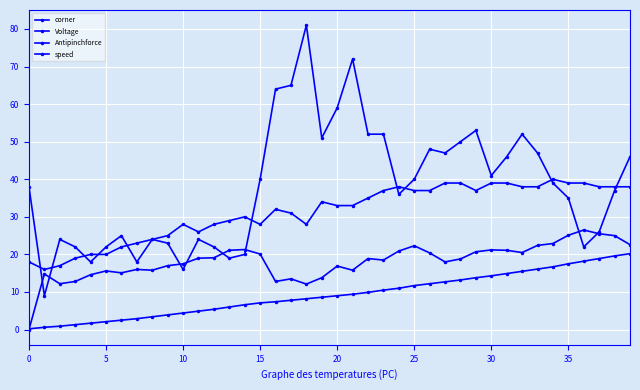

Where do Antipinchforce and speed first cross each other?

0 and 5